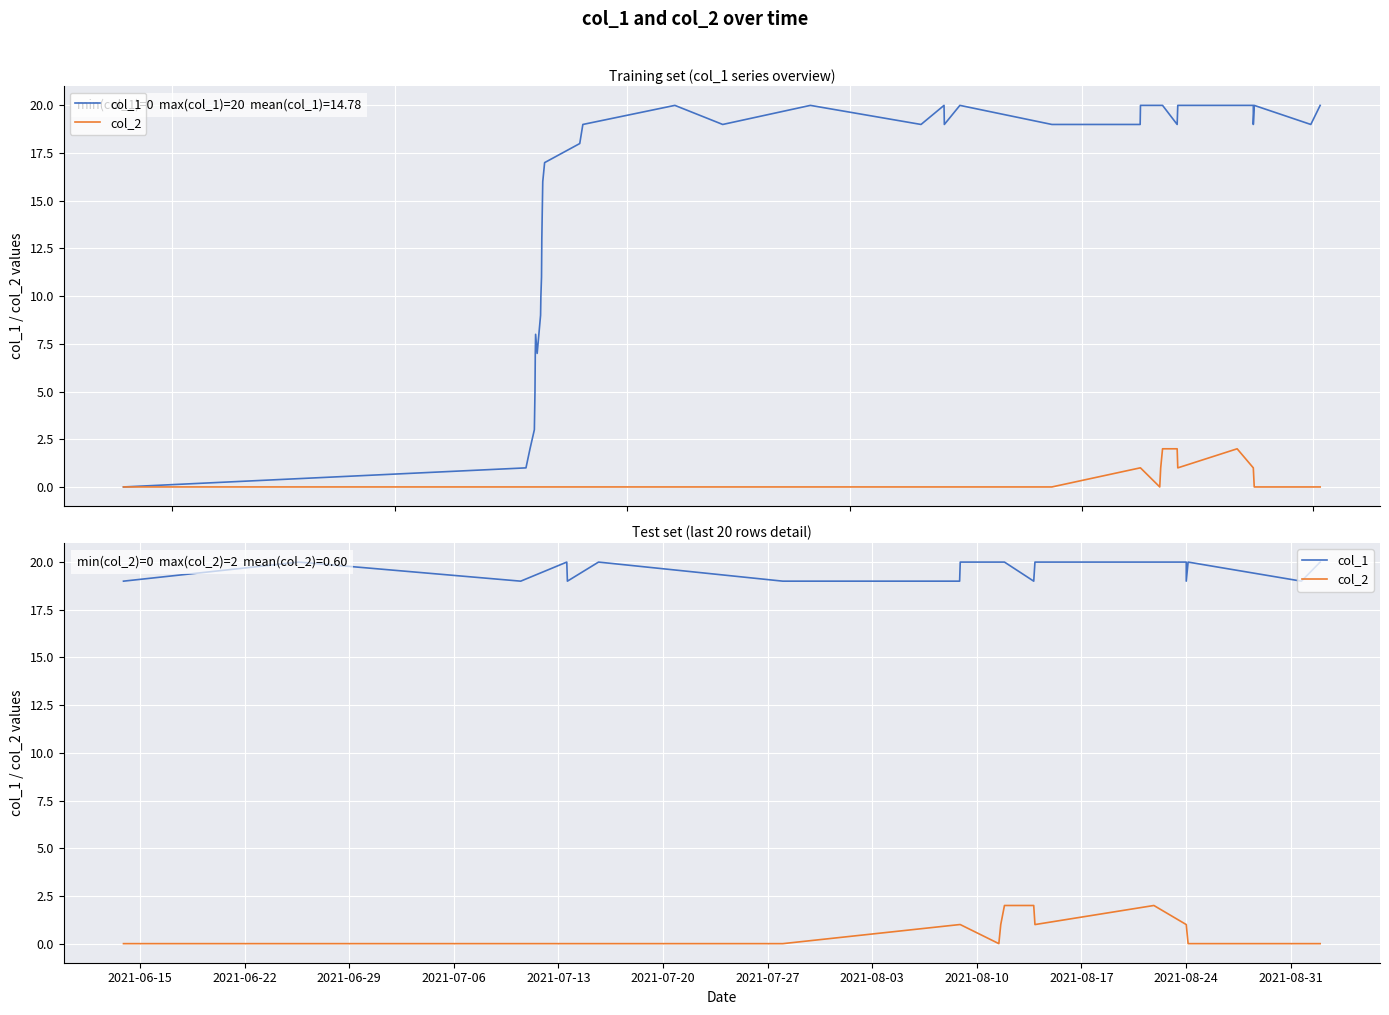

Is the value of col_1 at 2021-07-20 greater than the value of col_2 at 19?

Yes